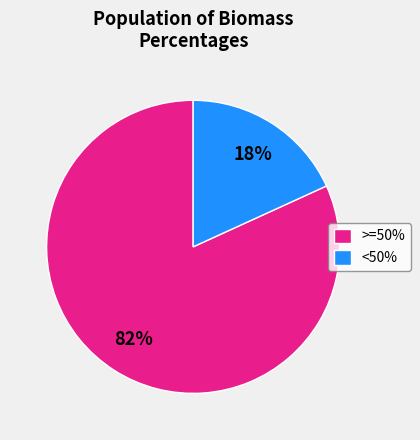

Is the sum of <50% and >=50% greater than half?

Yes